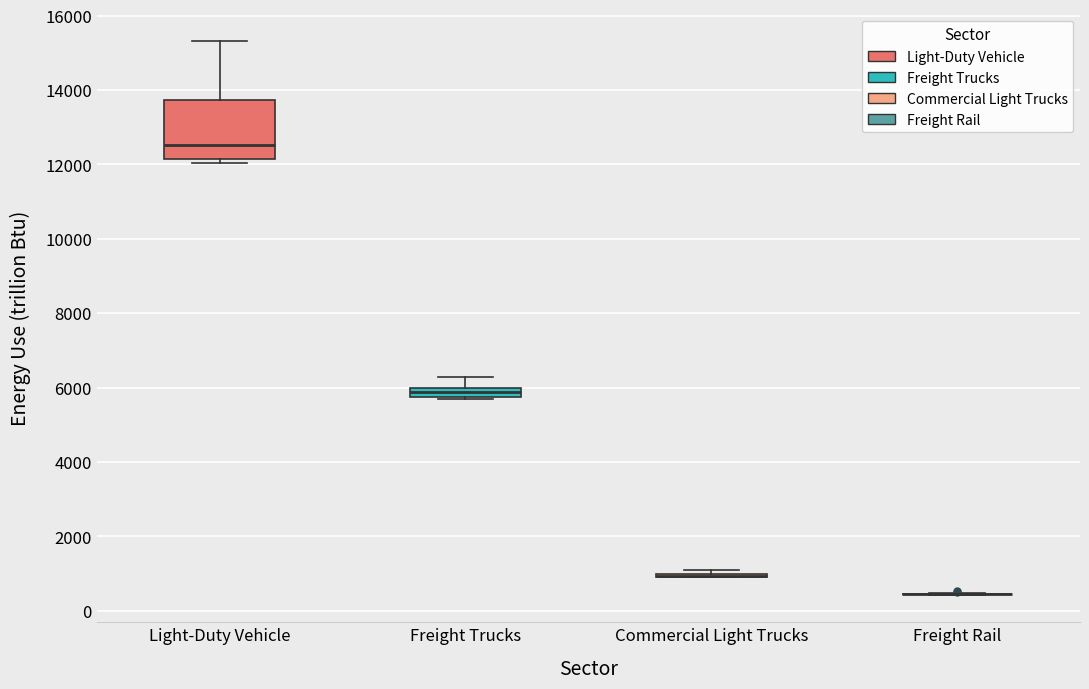

Which box is the tallest, from its lower edge to its upper edge?

Light-Duty Vehicle